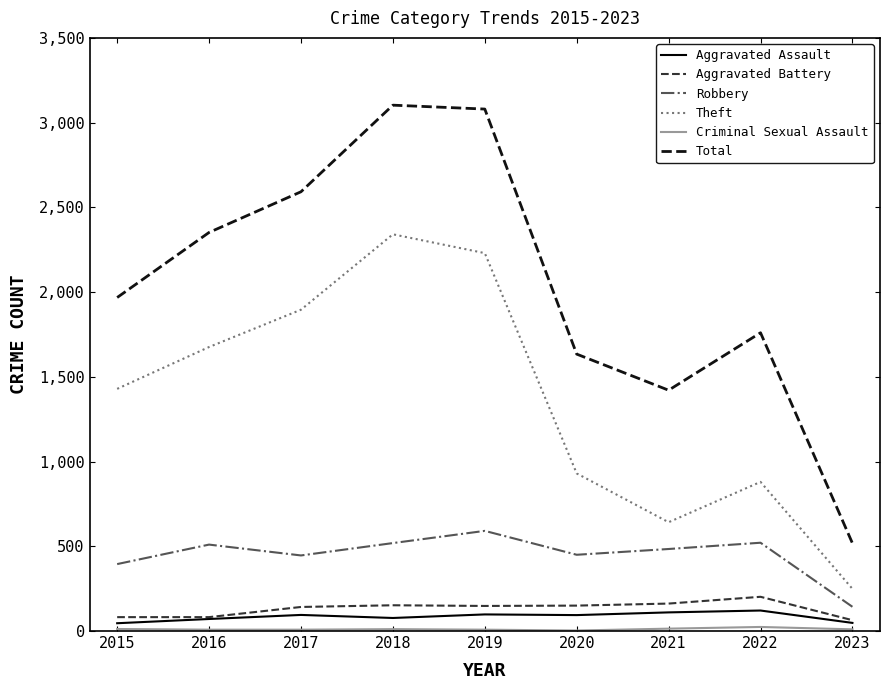

Is the value of Total at 2016 greater than the value of Aggravated Battery at 2018?

Yes